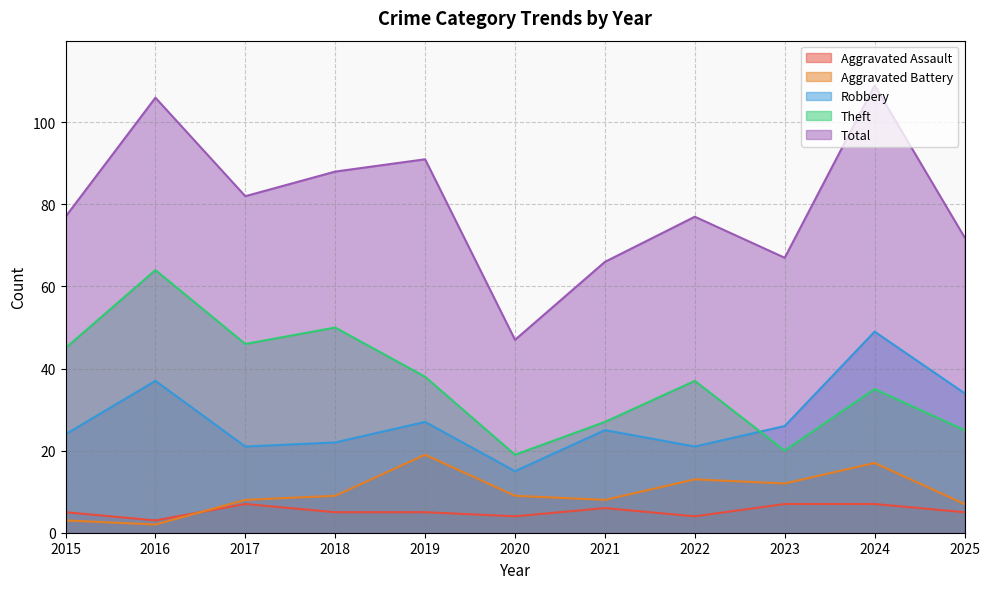

What is the sum of the Total values at 2015 and 2021?

143